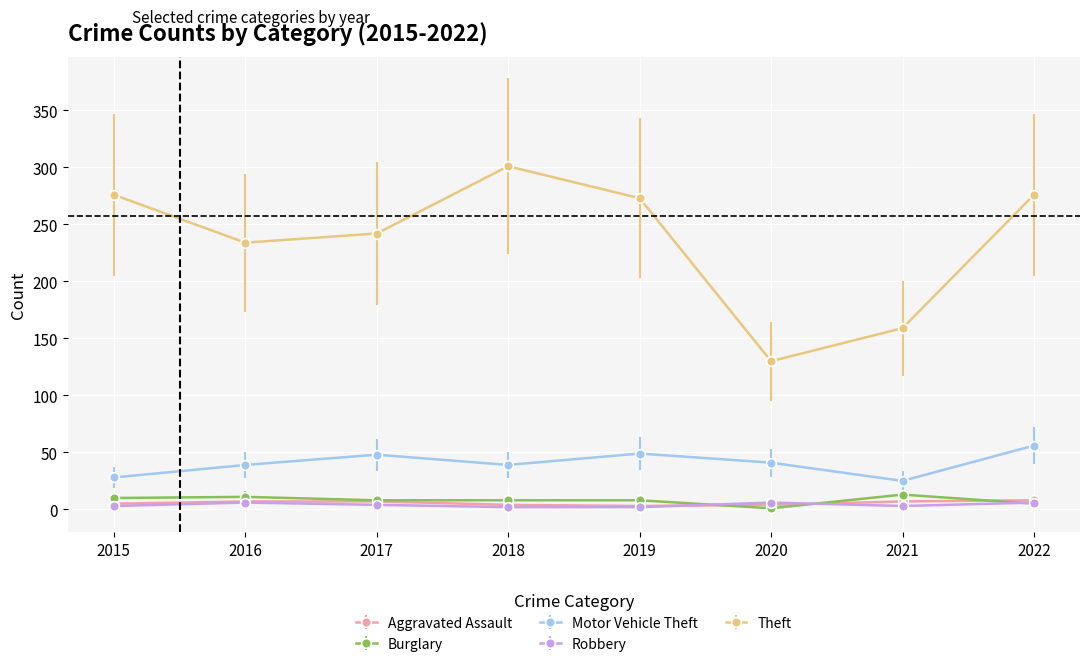

Is it true that Theft equals 64 at 2016?

False